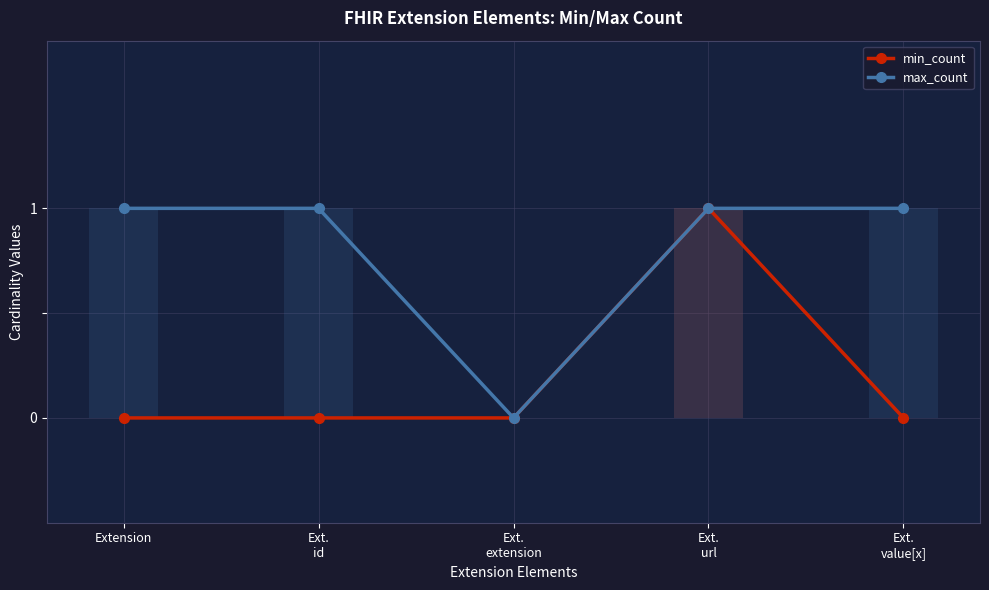

What is the spread (max minus min) of values at Ext.
id?

1